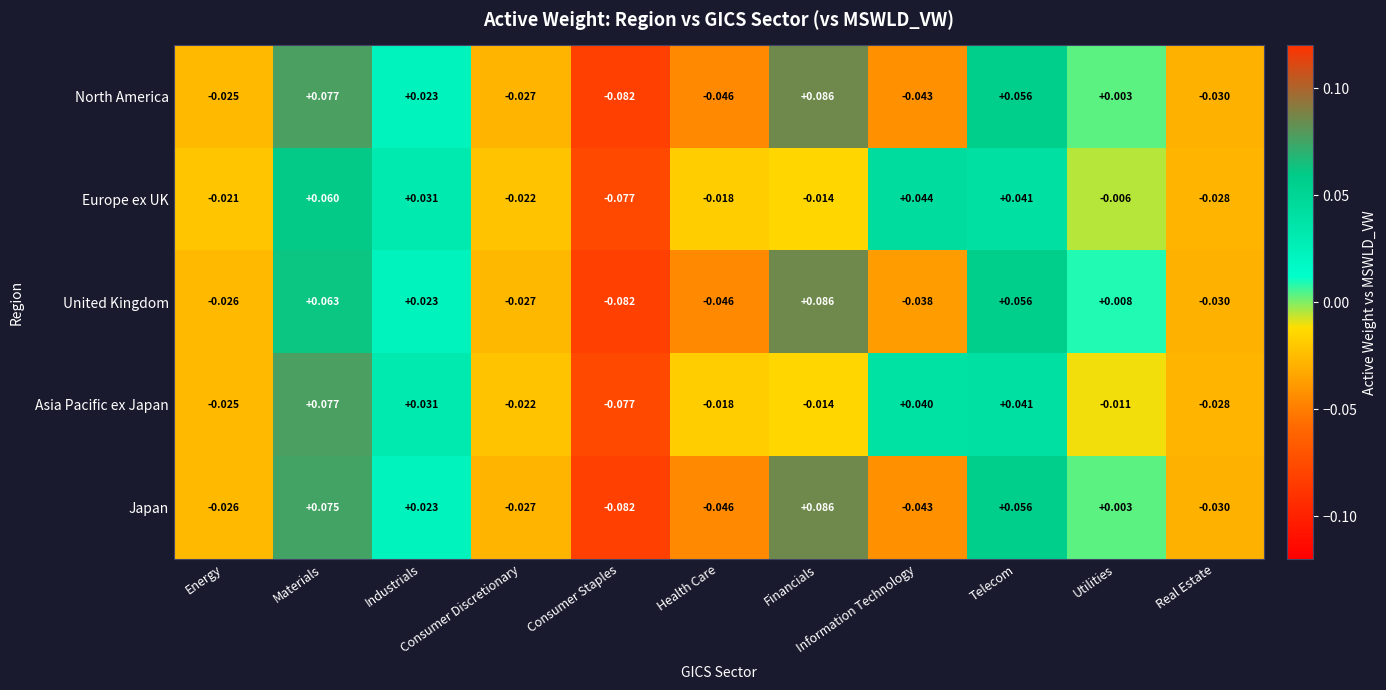

Which series has the largest total across all categories?

Asia Pacific ex Japan